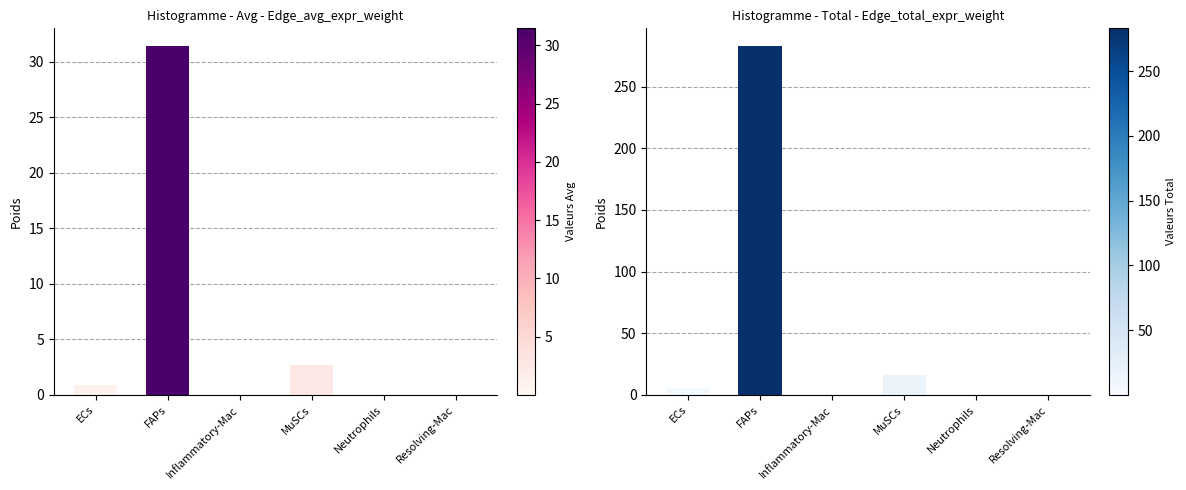

What is the total value across all series at MuSCs?

18.7